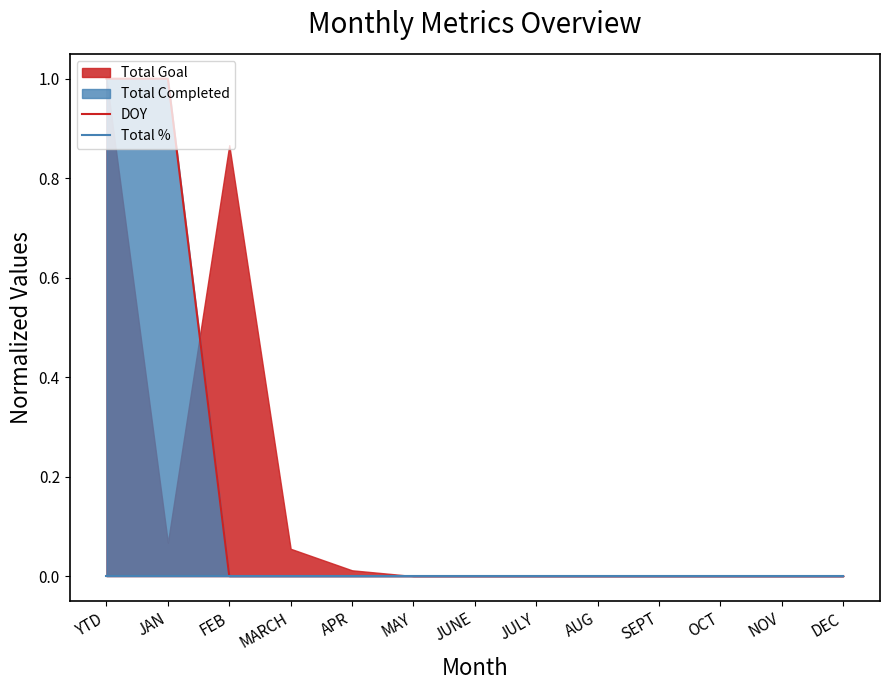

The value of Total % at JAN is 0. True or false?

True